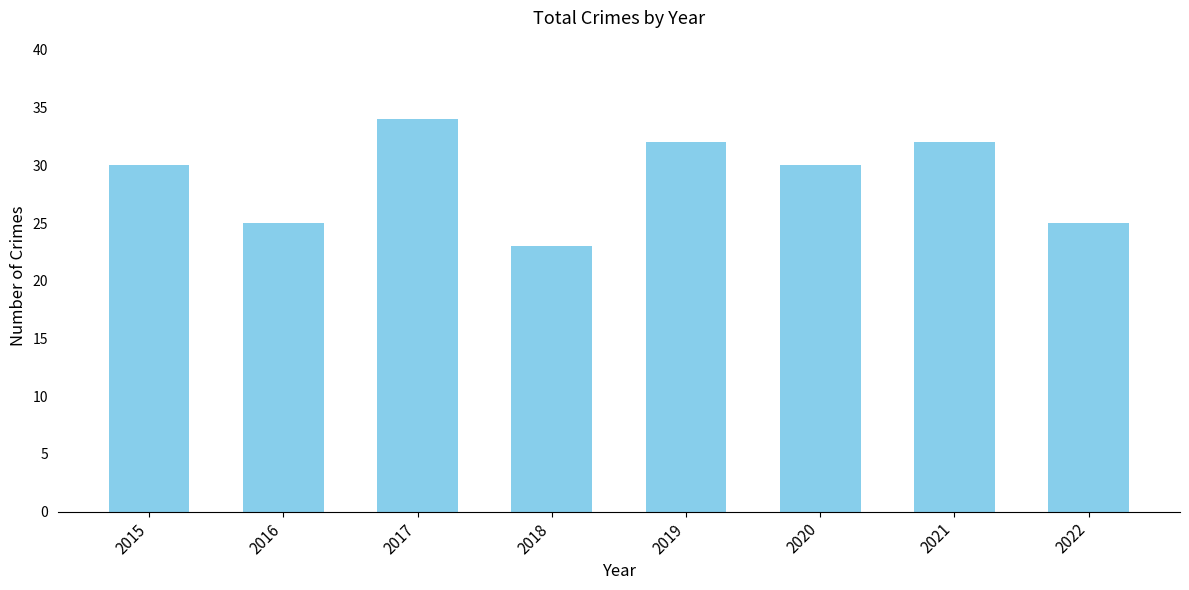

Which label corresponds to the largest value in the chart?

2017